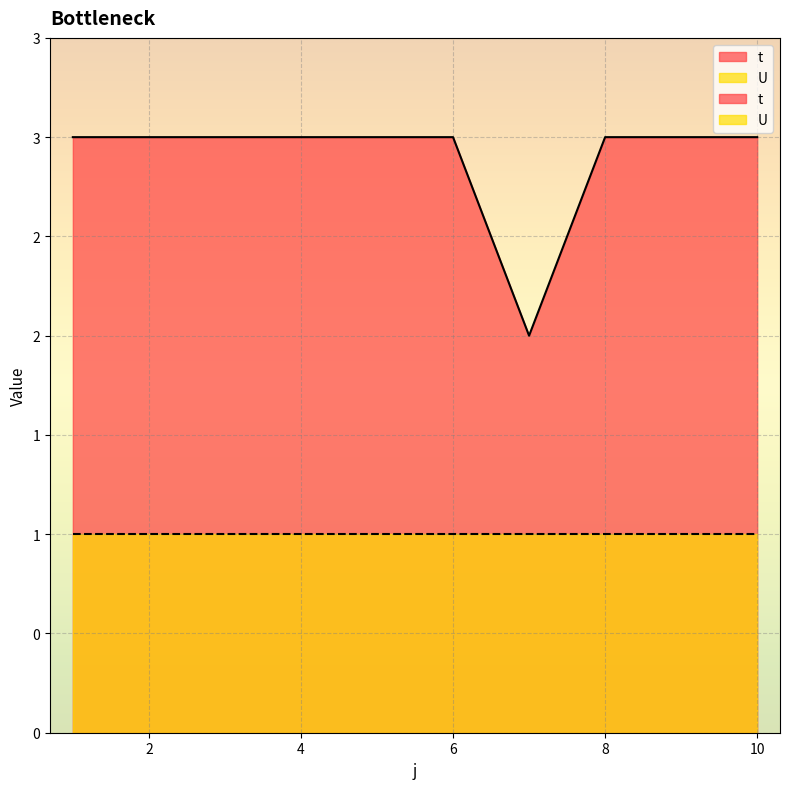

True or false: the data shows 3 at 10.

True